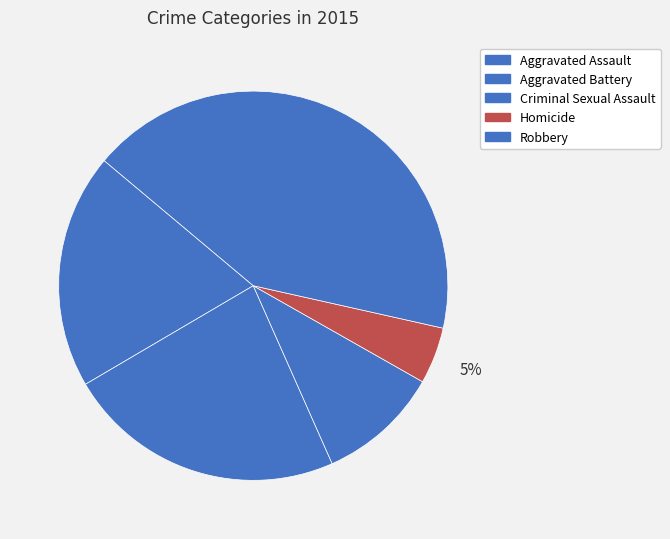

Which has a higher value, Robbery or Criminal Sexual Assault?

Robbery